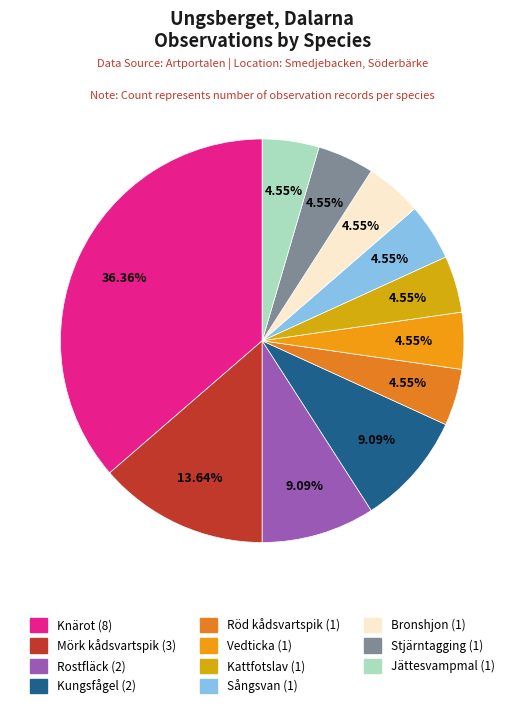

How many segments does this pie chart have?

11